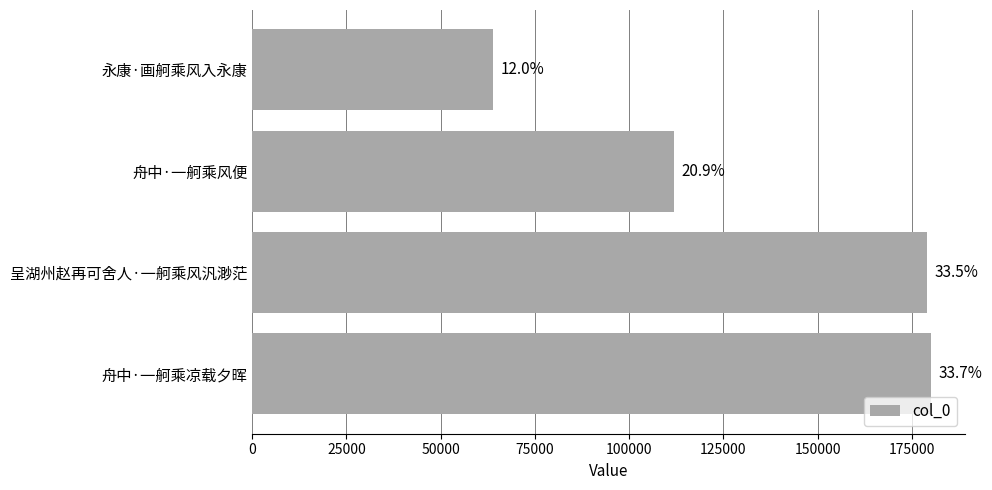

How many bars are there in total?

4